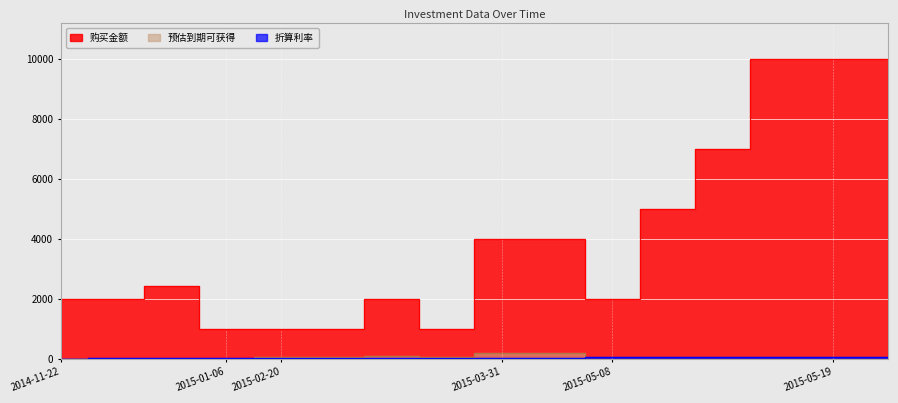

True or false: 预估到期可获得 and 购买金额 intersect in this chart.

False